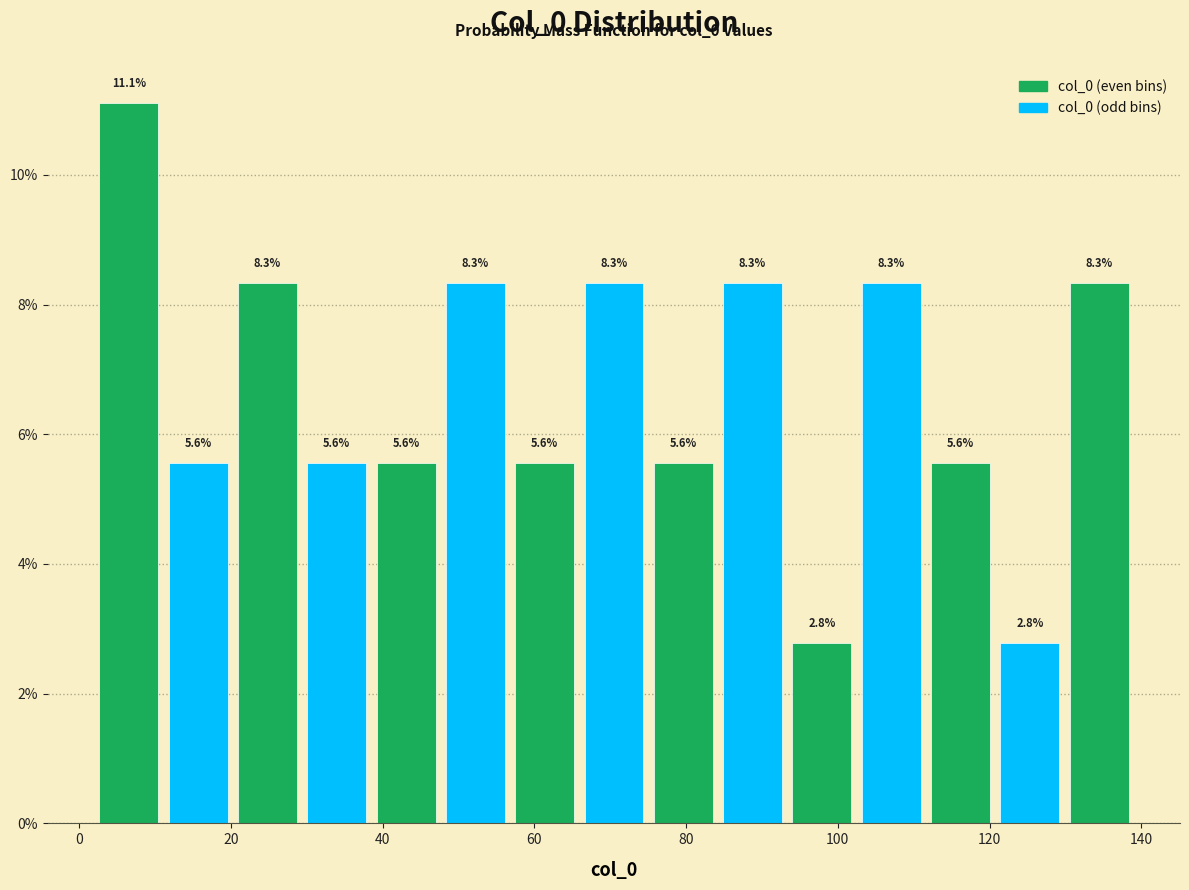

Reading left to right, transcribe this chart: for each bar, give the range it covers on the x-axis and its height. The bar edges are not printed on the chart, so give them approximately, as read against the axis.

2 to 12: 11.1
12 to 20: 5.6
20 to 30: 8.3
30 to 38: 5.6
38 to 48: 5.6
48 to 56: 8.3
56 to 66: 5.6
66 to 76: 8.3
76 to 84: 5.6
84 to 94: 8.3
94 to 102: 2.8
102 to 112: 8.3
112 to 120: 5.6
120 to 130: 2.8
130 to 140: 8.3